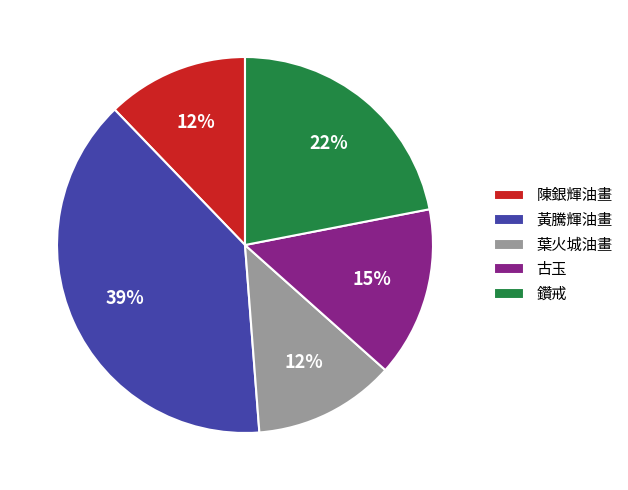

Which slice is the largest?

黃騰輝油畫